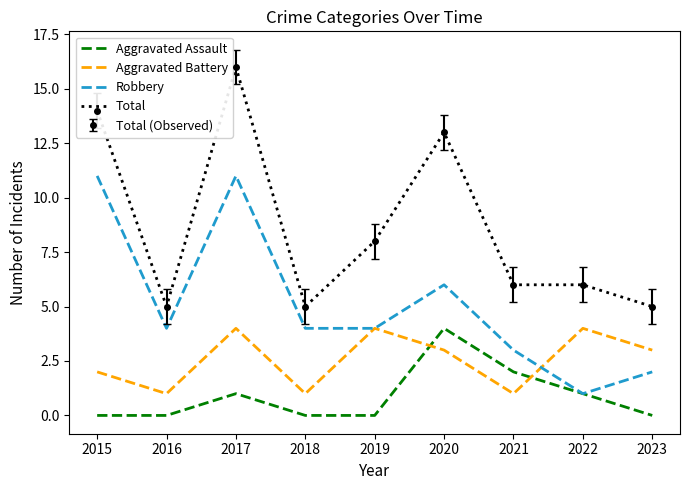

Rank the categories by Total value from lowest to highest.

2016, 2018, 2023, 2021, 2022, 2019, 2020, 2015, 2017